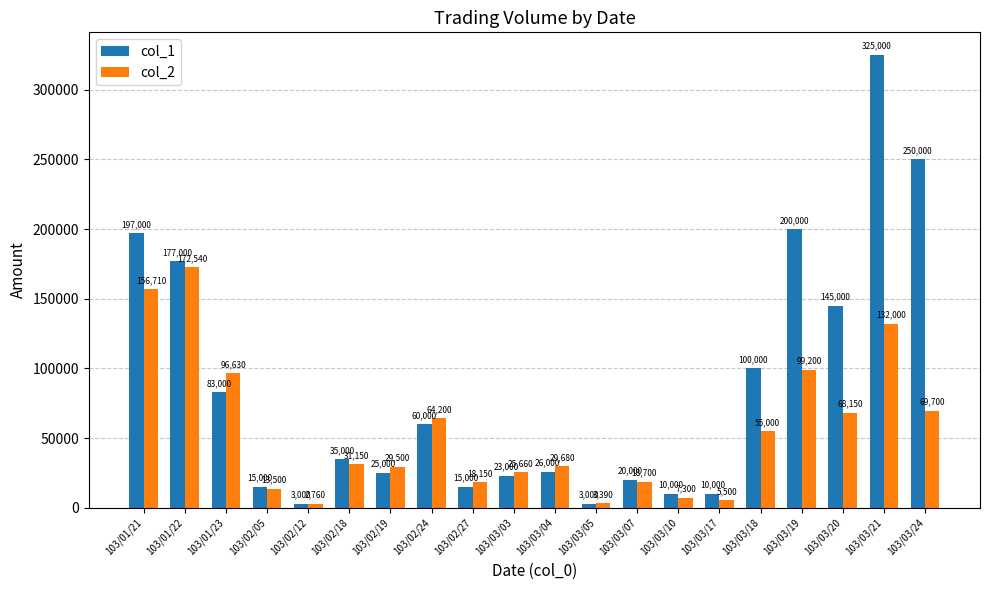

At 103/02/12, list the series in order from smallest to largest.

col_2, col_1